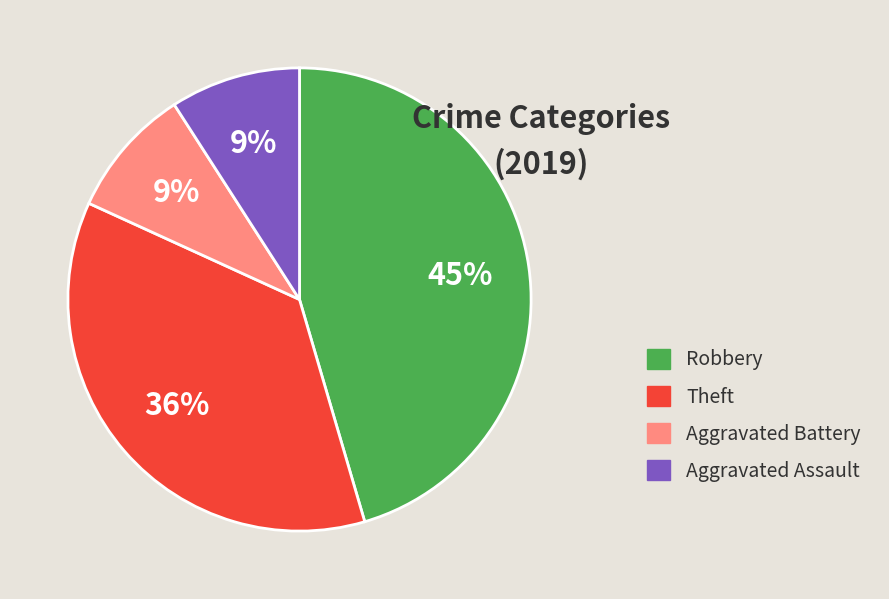

Which has a higher value, Theft or Aggravated Assault?

Theft